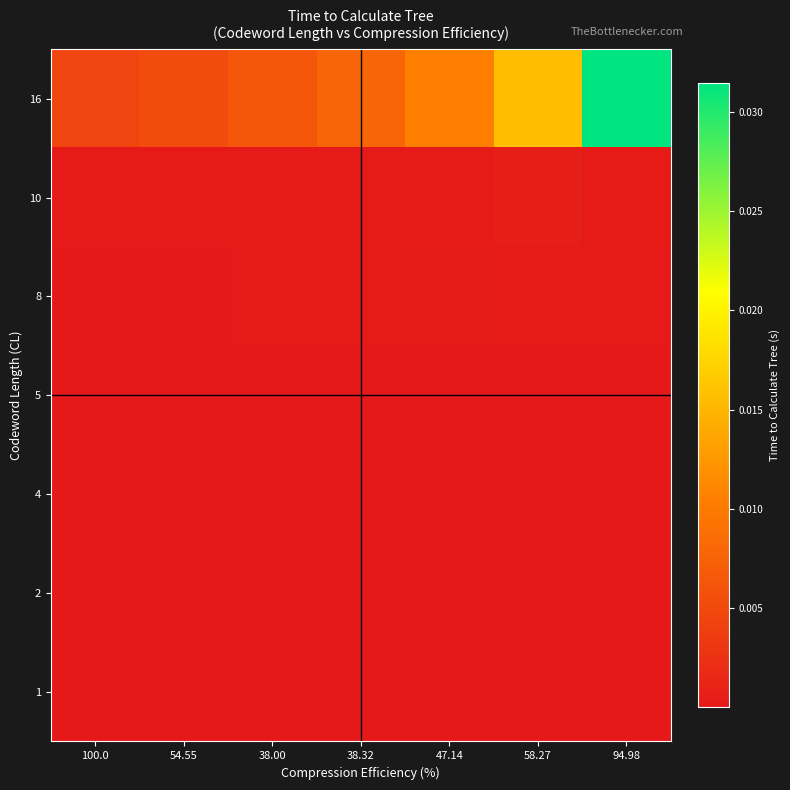

Between 100.0 and 94.98, which series saw the biggest shift?

16